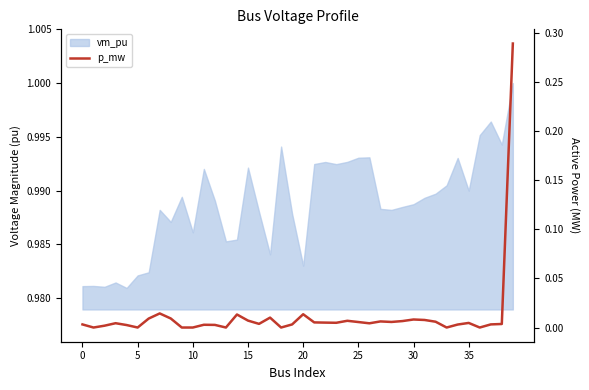

Count the number of categories in the chart.

40